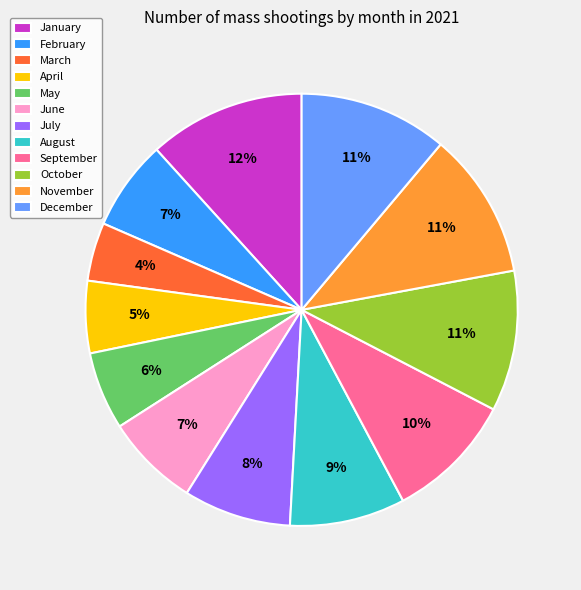

Which slice is the smallest?

March